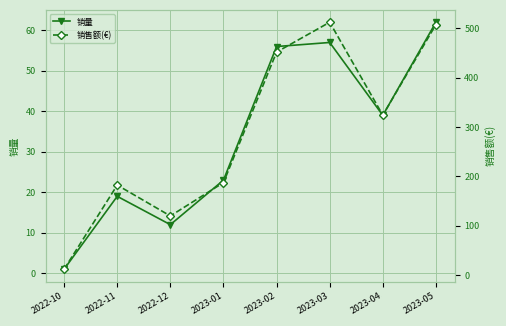

What is the label of the 8th point from the right?

2022-10